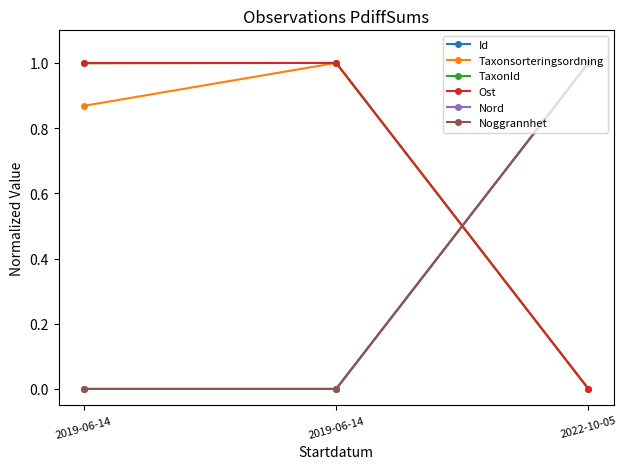

Which series has the largest range (max minus min)?

Id